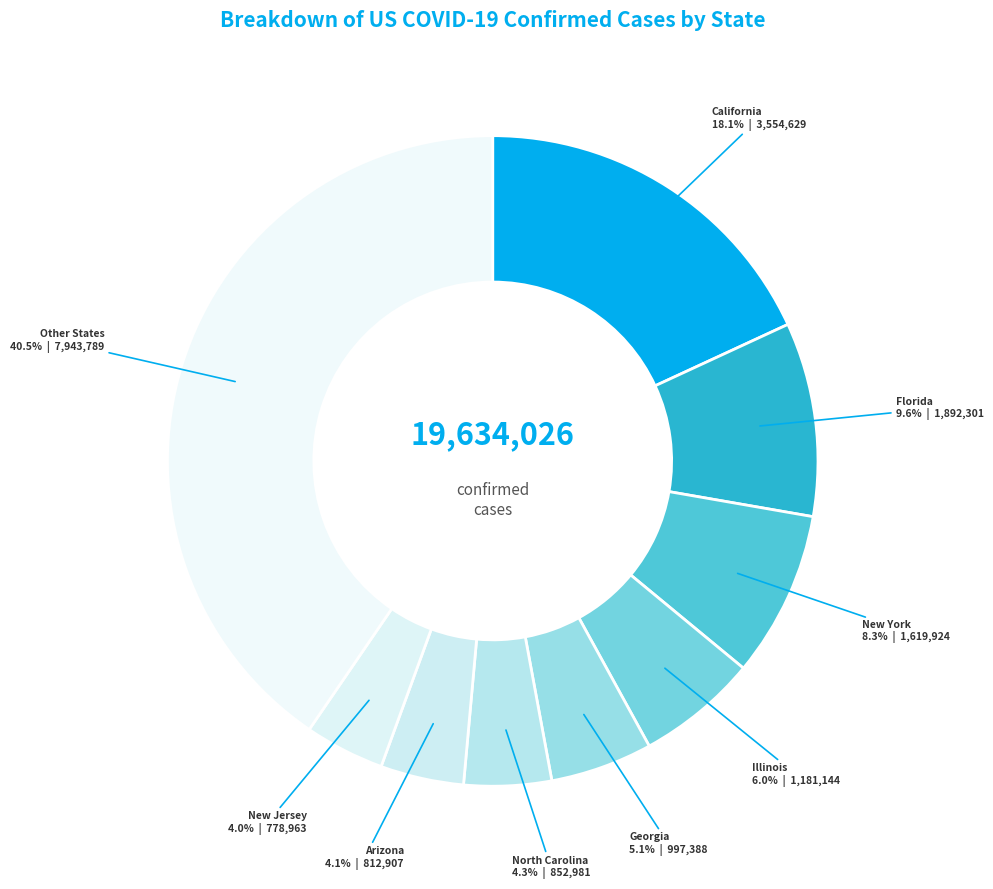

How many slices are in this pie chart?

9